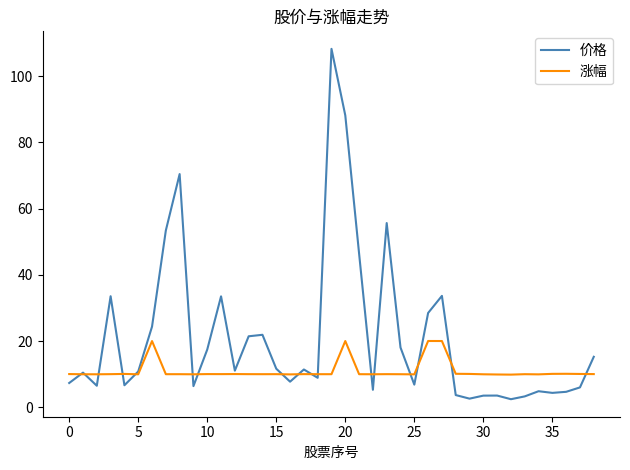

Rank the series by their maximum value, from highest to lowest.

价格, 涨幅